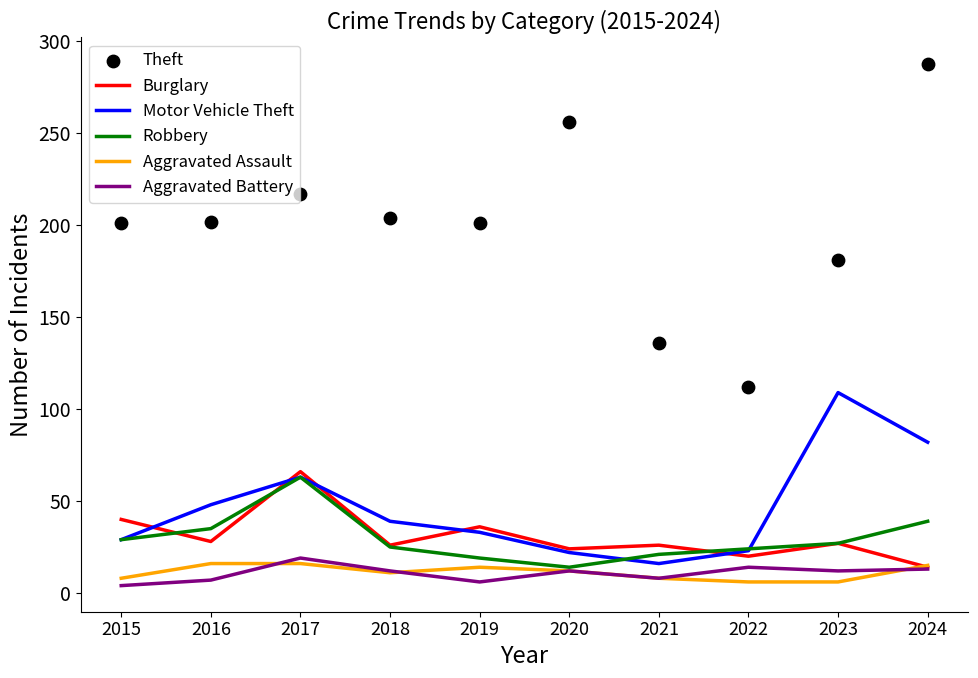

At which category is the sum across all series the highest?

2024